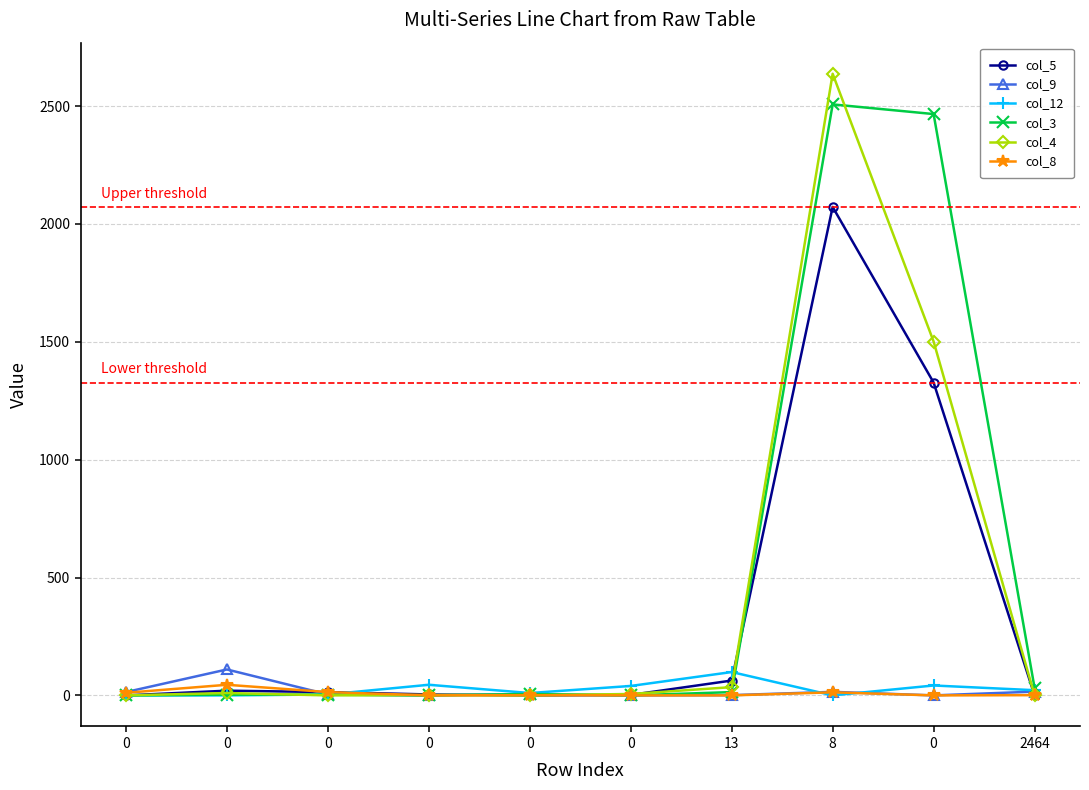

How many lines are shown in the chart?

6